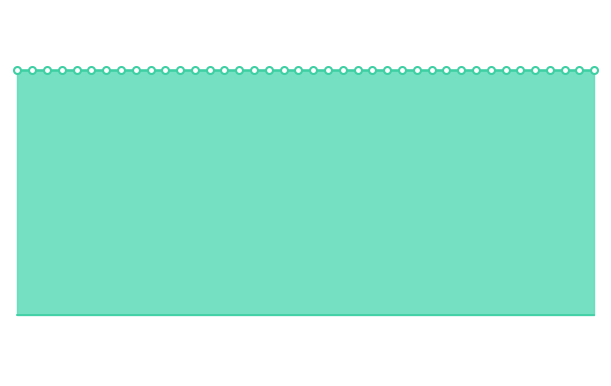

True or false: PowerTLTMmax[dBm] line has more than 2 interior local peaks.

False